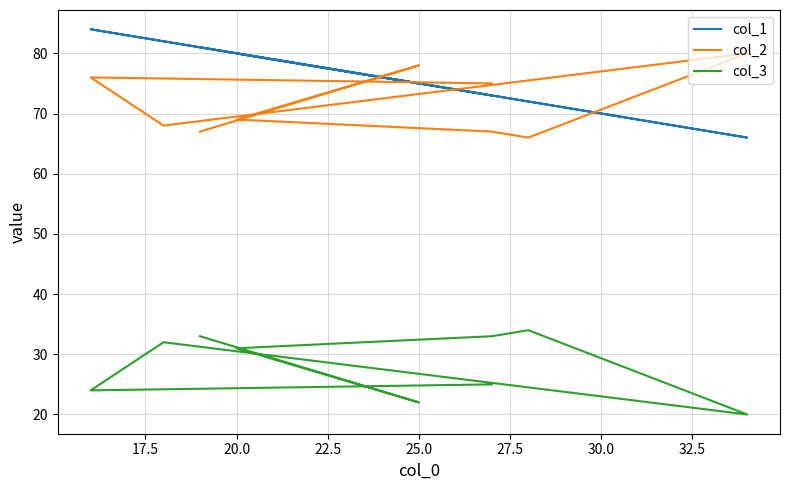

Reading left to right, list all the values displayed in this chart.

col_1: 73	84	82	66	72	73	80	75	81
col_2: 75	76	68	80	66	67	69	78	67
col_3: 25	24	32	20	34	33	31	22	33